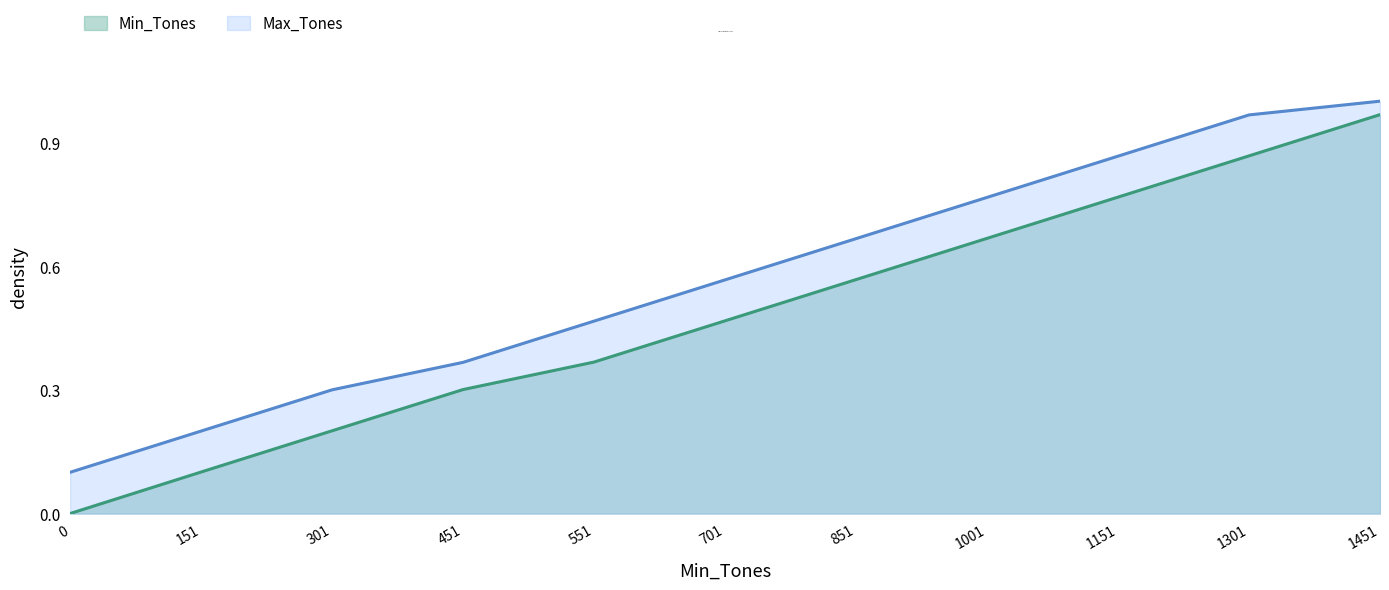

What is the lowest value of the Max_Tones series?

0.1